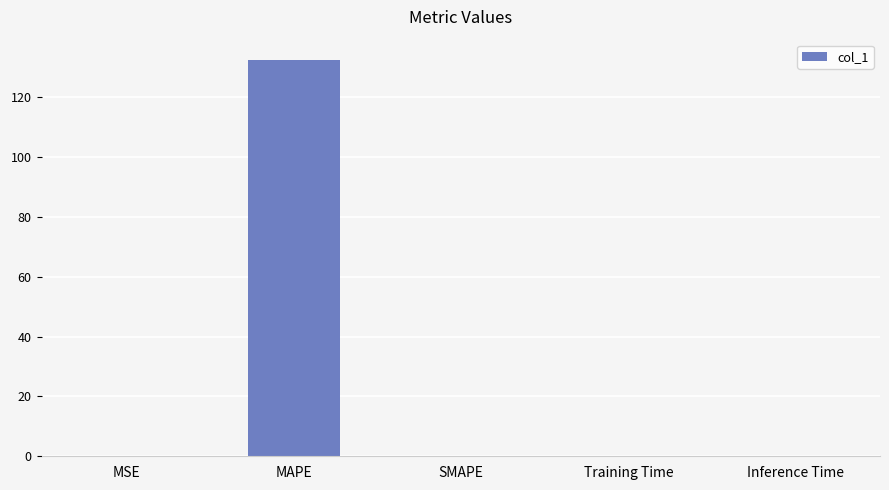

What is the label of the 3rd bar from the left?

SMAPE